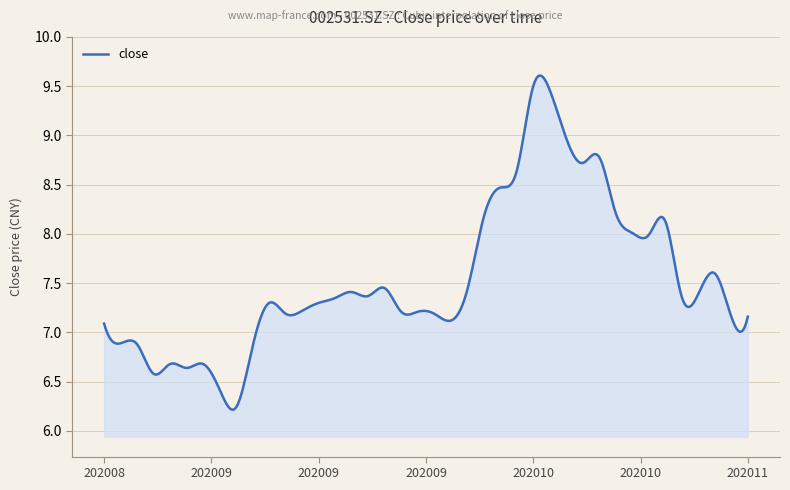

What is the maximum value shown in the chart?

9.6